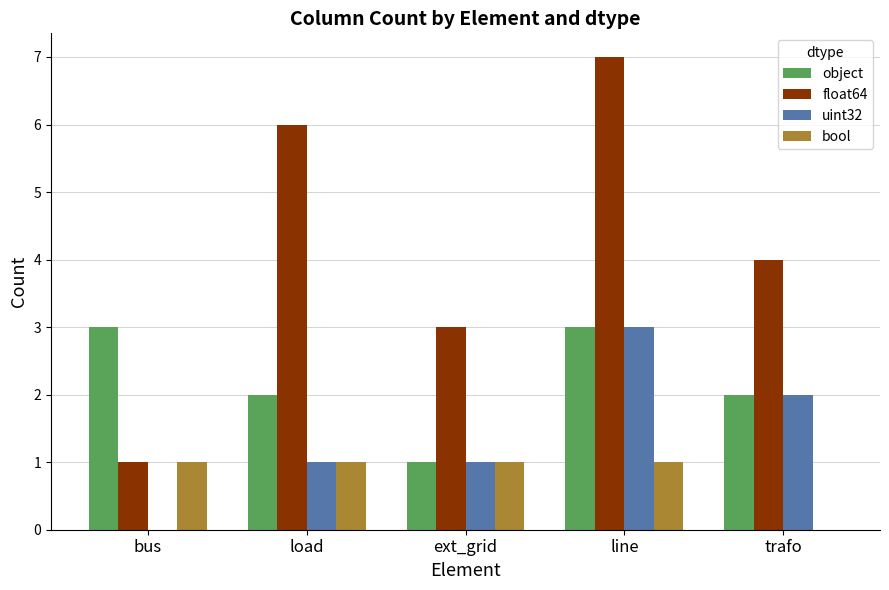

What is the sum of all uint32 values?

7